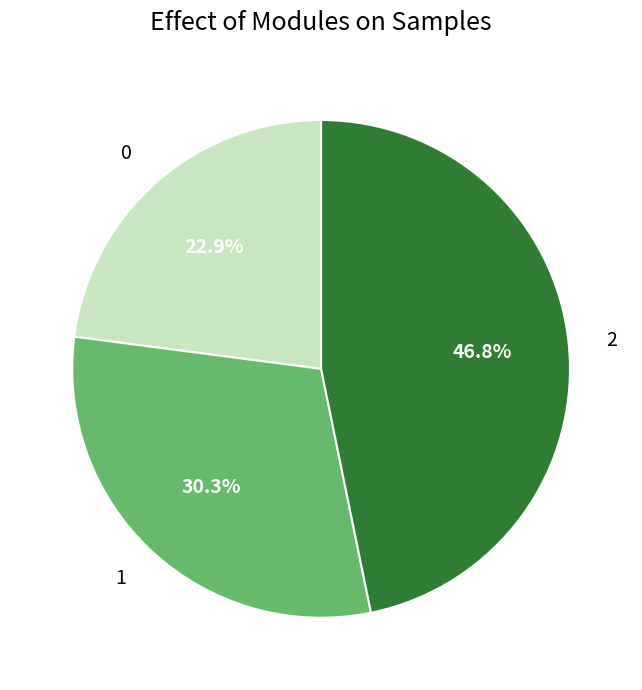

Rank the categories by value from lowest to highest.

0, 1, 2